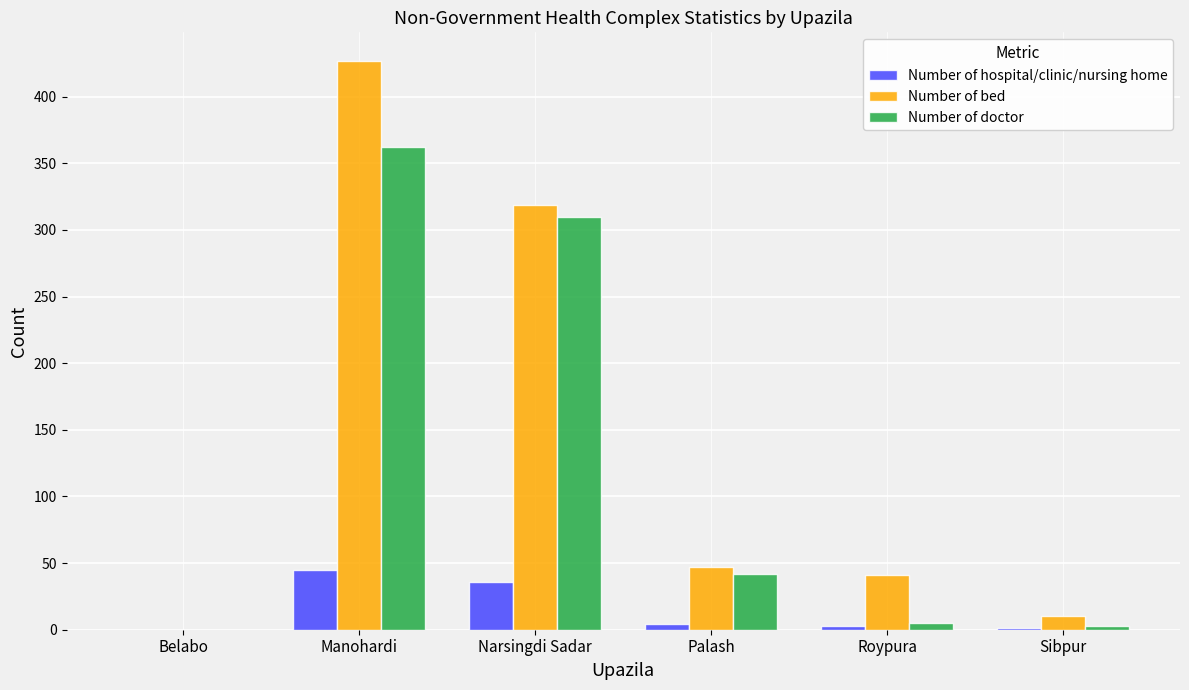

Which series has the largest range (max minus min)?

Number of bed